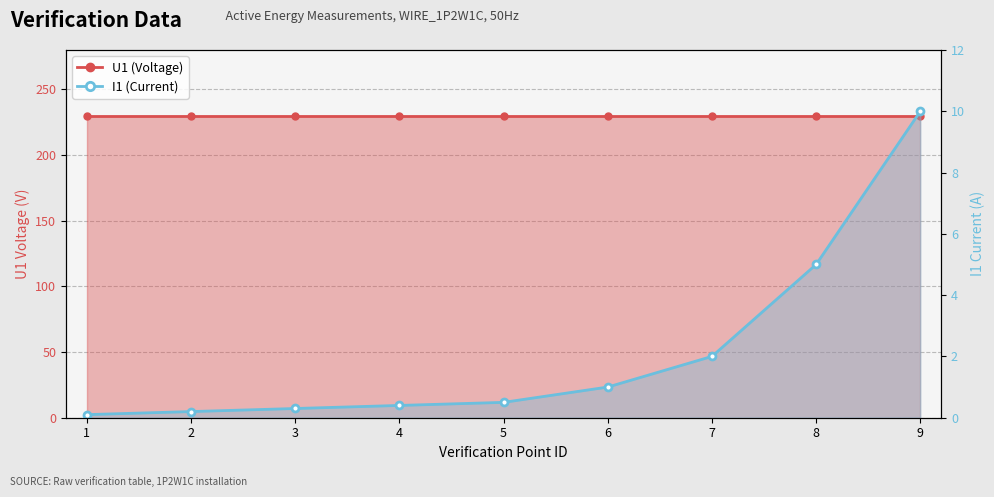

Which has a higher value, 3 or 9?

3